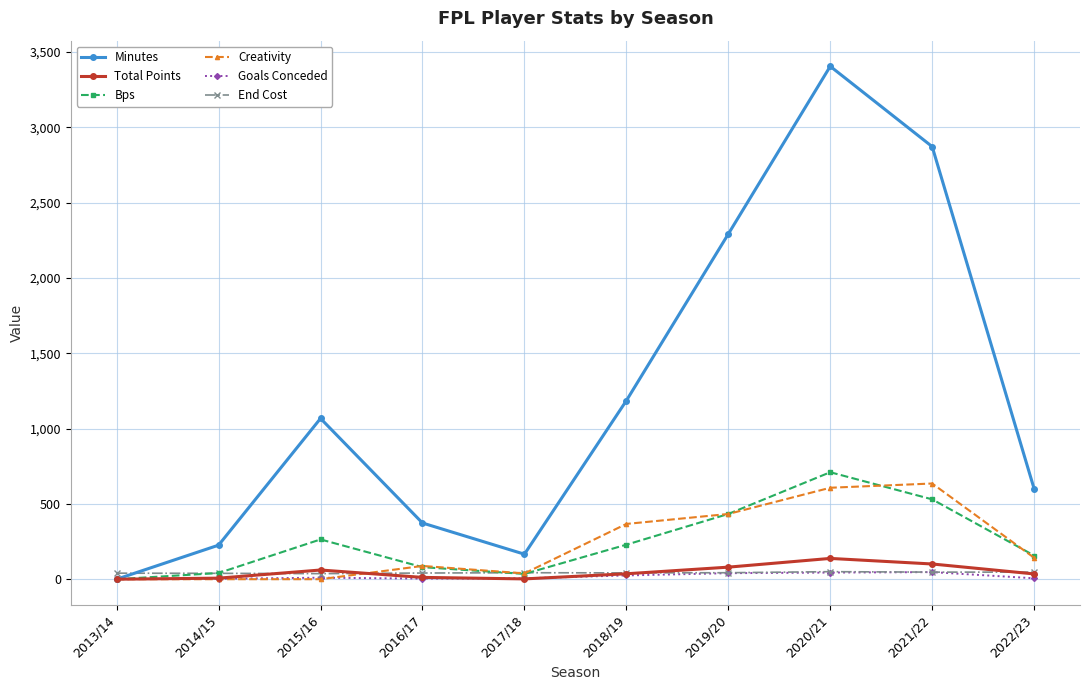

Which series ends up on top after the final intersection of End Cost and Minutes?

Minutes